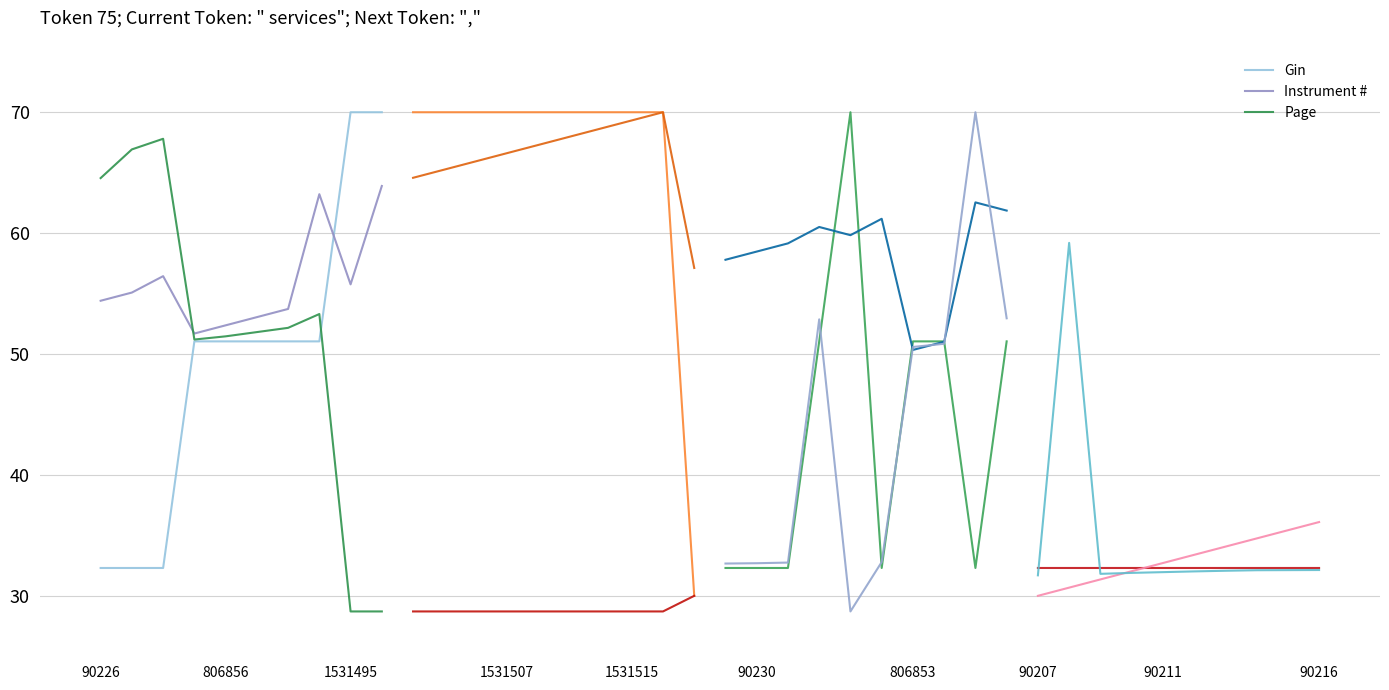

What is the value of the Gin point at the 2nd from the left?

32.3